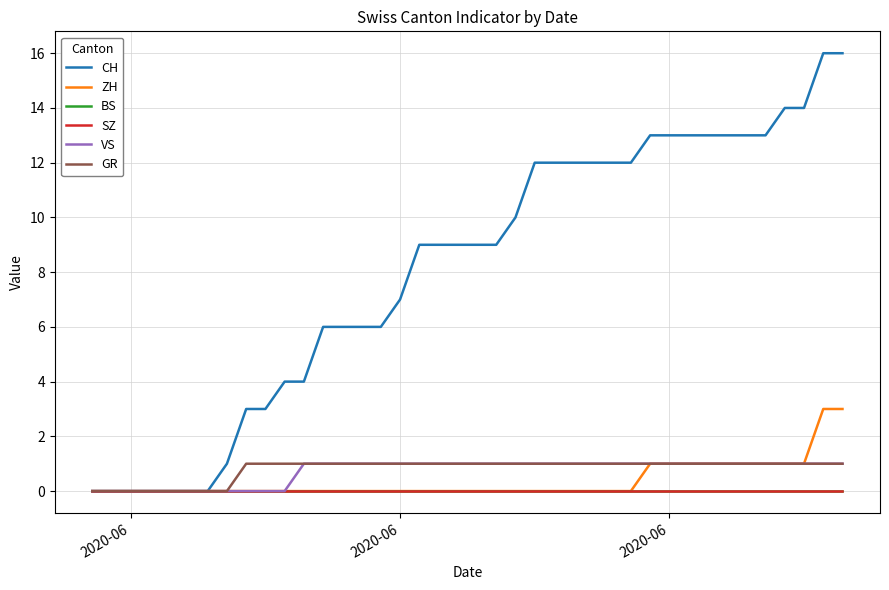

Reading left to right, list all the values displayed in this chart.

CH: 0	0	0	0	0	0	0	1	3	3	4	4	6	6	6	6	7	9	9	9	9	9	10	12	12	12	12	12	12	13	13	13	13	13	13	13	14	14	16	16
ZH: 0	0	0	0	0	0	0	0	0	0	0	0	0	0	0	0	0	0	0	0	0	0	0	0	0	0	0	0	0	1	1	1	1	1	1	1	1	1	3	3
BS: 0	0	0	0	0	0	0	0	0	0	0	0	0	0	0	0	0	0	0	0	0	0	0	0	0	0	0	0	0	0	0	0	0	0	0	0	0	0	0	0
SZ: 0	0	0	0	0	0	0	0	0	0	0	0	0	0	0	0	0	0	0	0	0	0	0	0	0	0	0	0	0	0	0	0	0	0	0	0	0	0	0	0
VS: 0	0	0	0	0	0	0	0	0	0	0	1	1	1	1	1	1	1	1	1	1	1	1	1	1	1	1	1	1	1	1	1	1	1	1	1	1	1	1	1
GR: 0	0	0	0	0	0	0	0	1	1	1	1	1	1	1	1	1	1	1	1	1	1	1	1	1	1	1	1	1	1	1	1	1	1	1	1	1	1	1	1